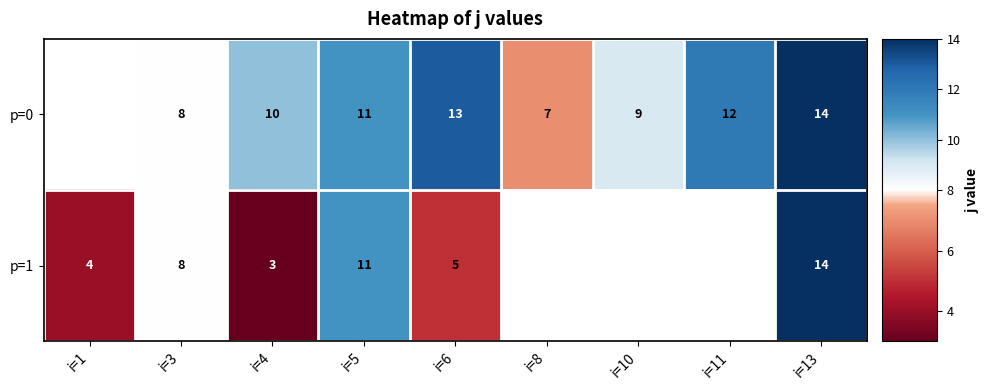

How many p=0 values are between 8 and 12?

5